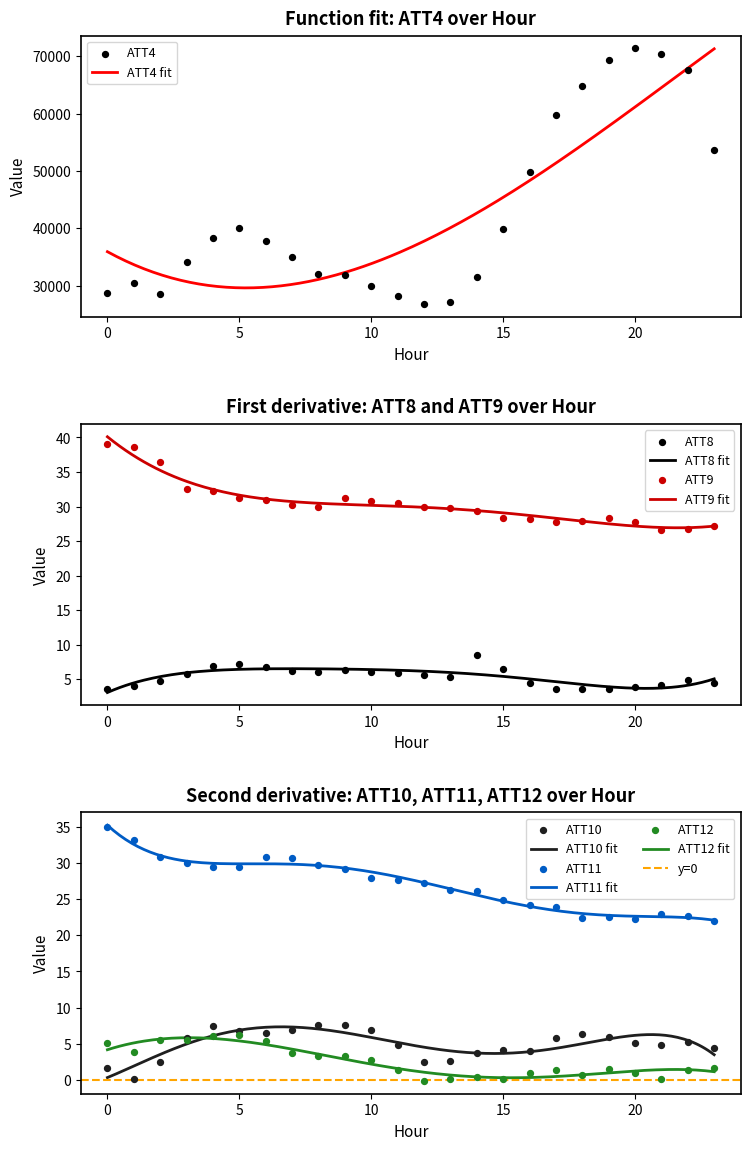

Which series has the largest total across all categories?

ATT4